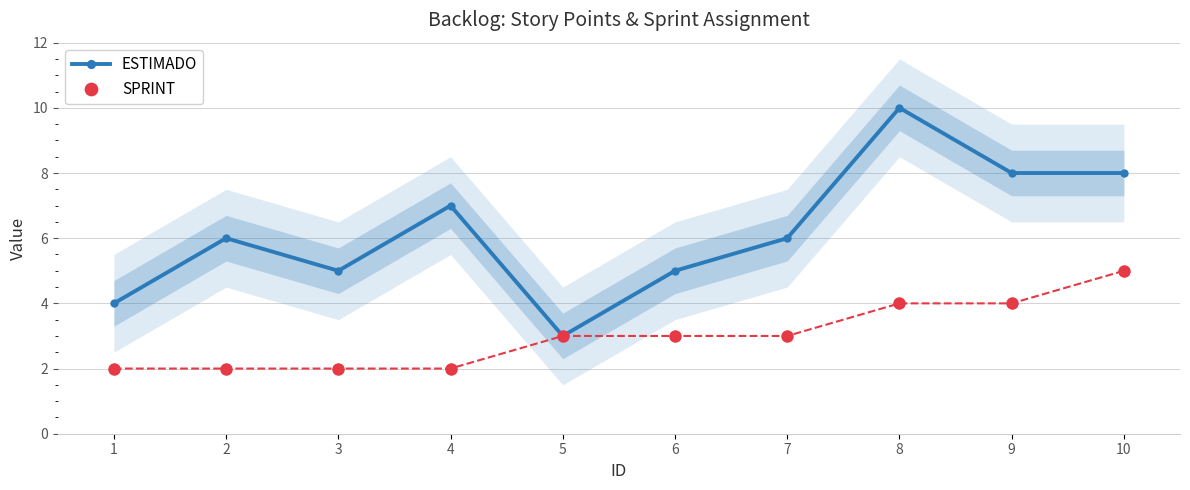

Is the value of SPRINT at 7 greater than the value of ESTIMADO at 7?

No